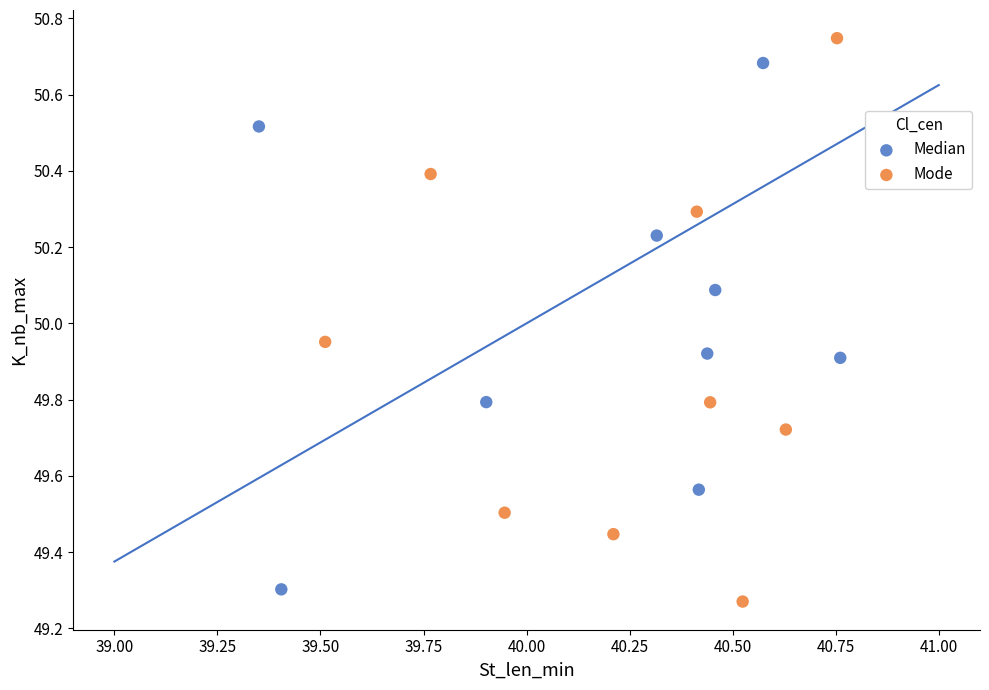

Which series contains the highest Y value?

Mode